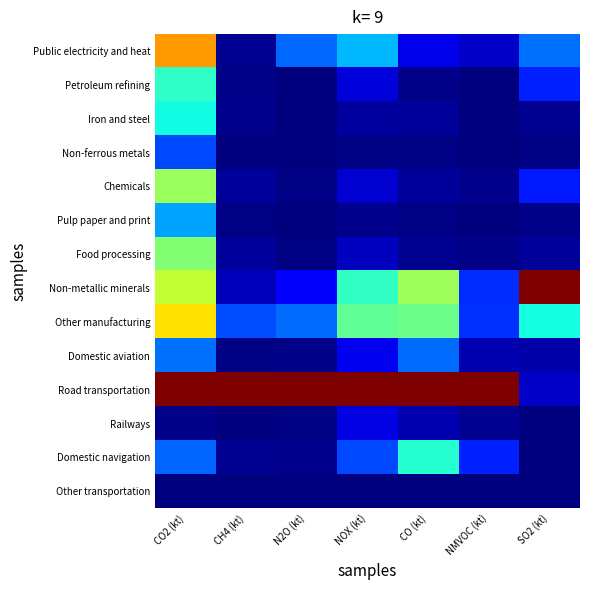

At how many categories does at least one series exceed 0?

7